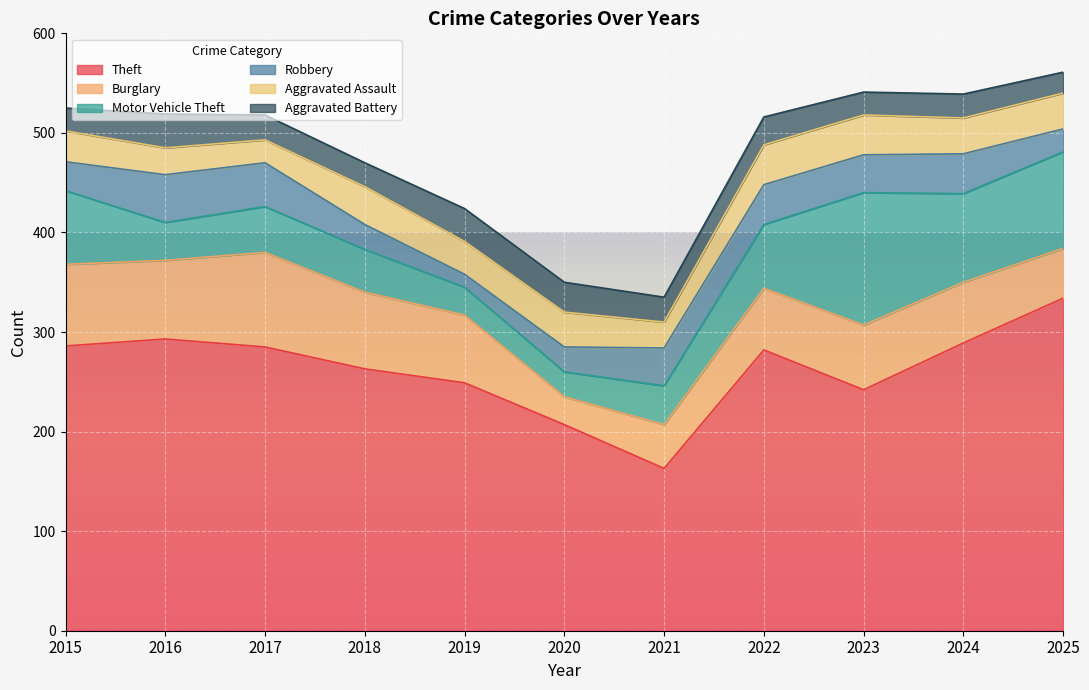

Which has a higher value, 2019 or 2016?

2016